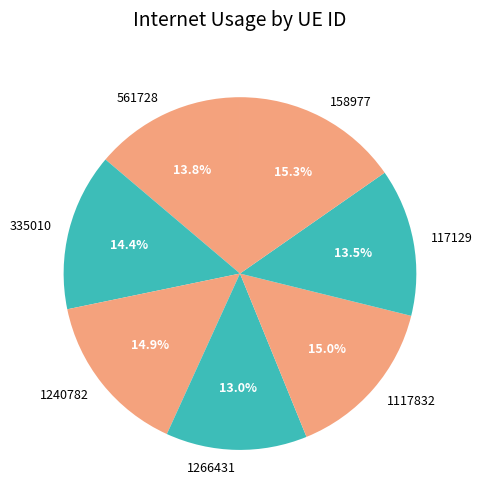

Count the number of slices in the pie.

7